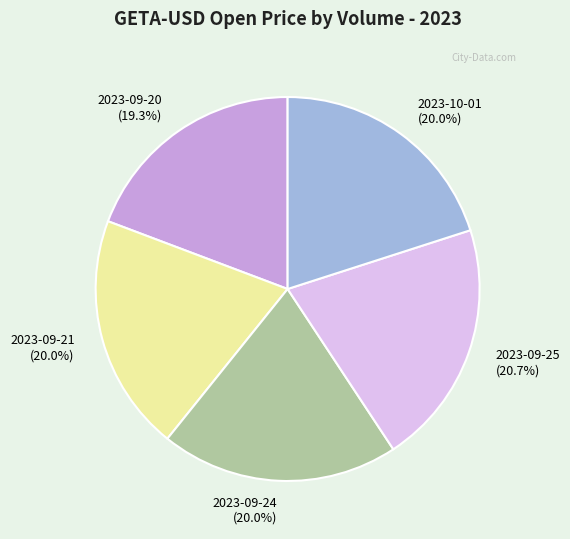

How many segments does this pie chart have?

5